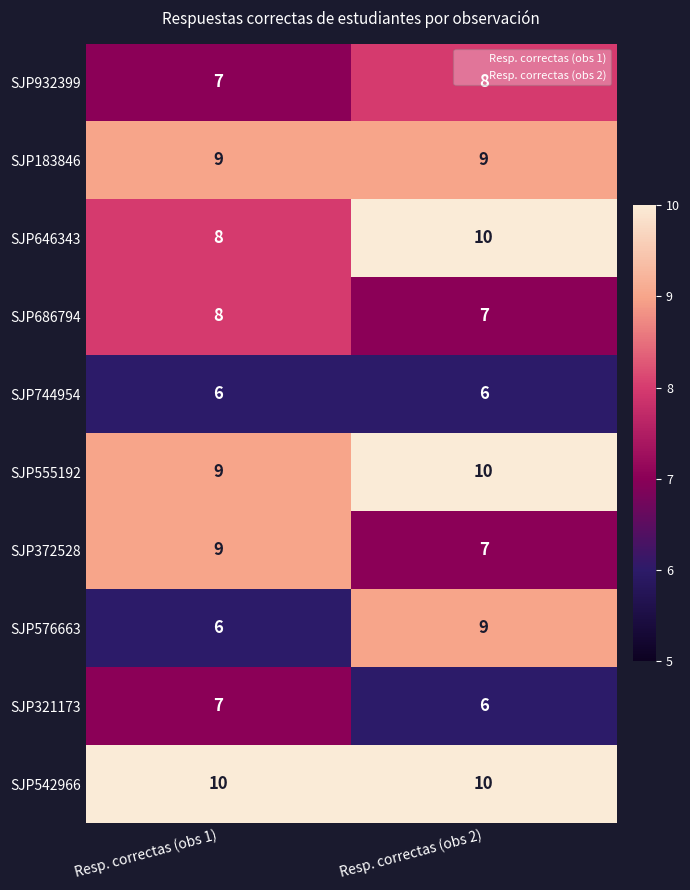

What is the total value across all series at Resp. correctas (obs 1)?

79